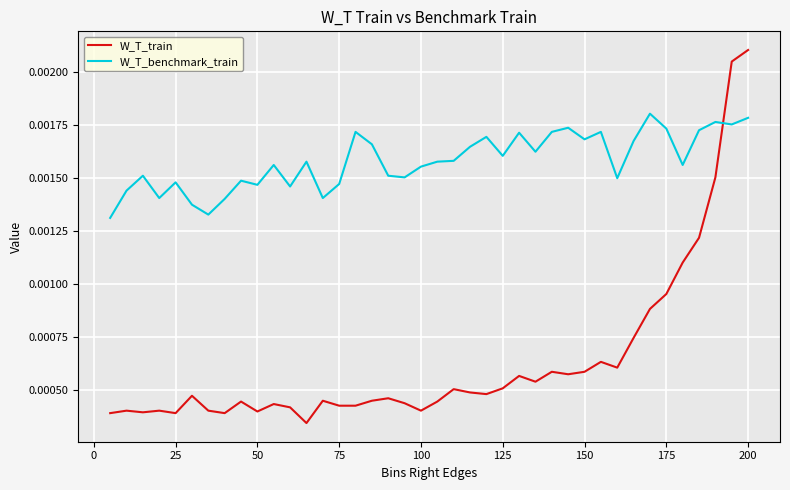

Which series has the largest total across all categories?

W_T_benchmark_train